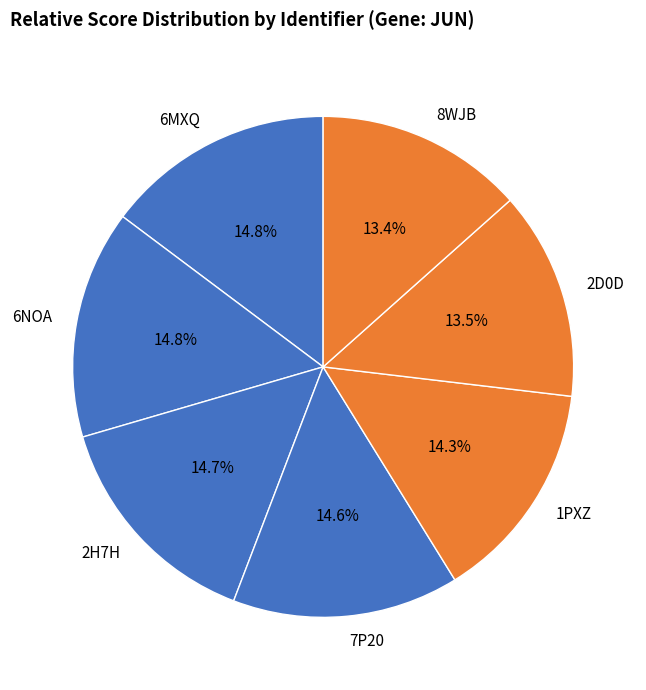

To the nearest percent, what percentage of the pie is 6MXQ?

15%